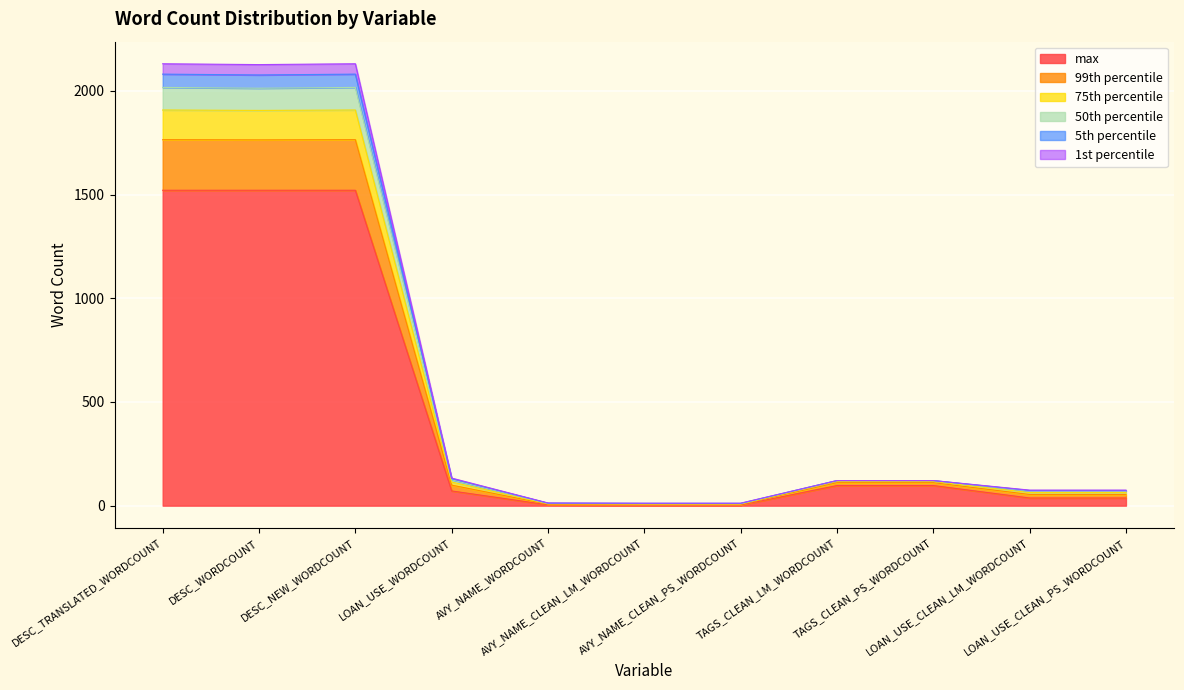

True or false: 1st percentile and 50th percentile intersect in this chart.

False